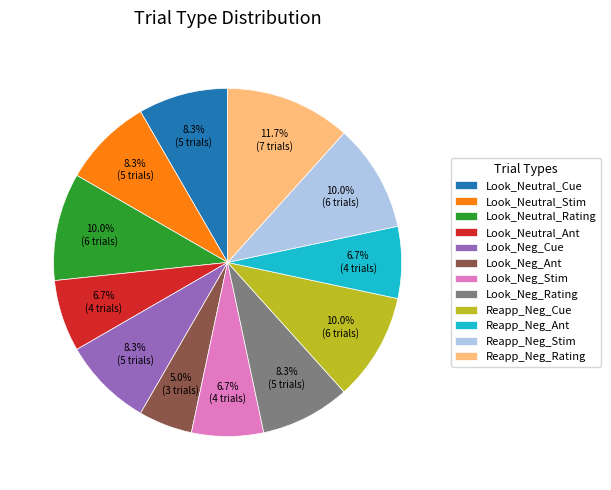

How many slices are in this pie chart?

12